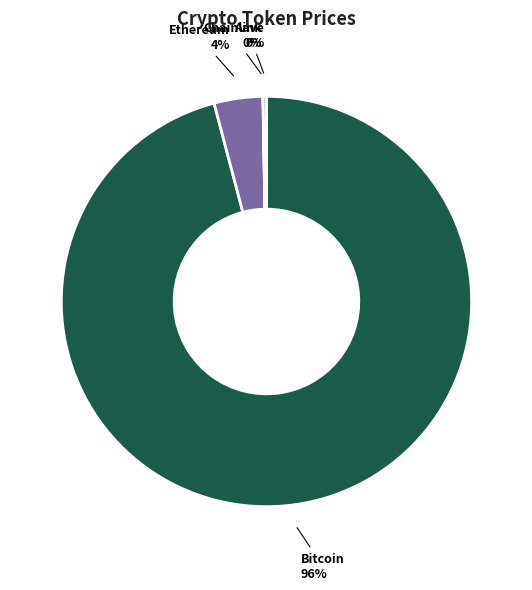

To the nearest percent, what percentage of the pie is Ethereum?

4%